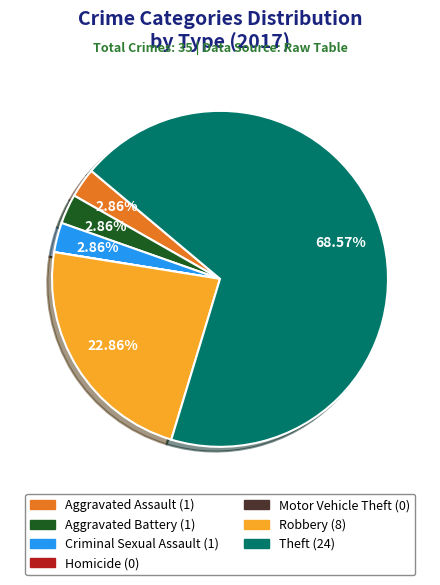

Is there any slice that represents more than half of the pie?

Yes